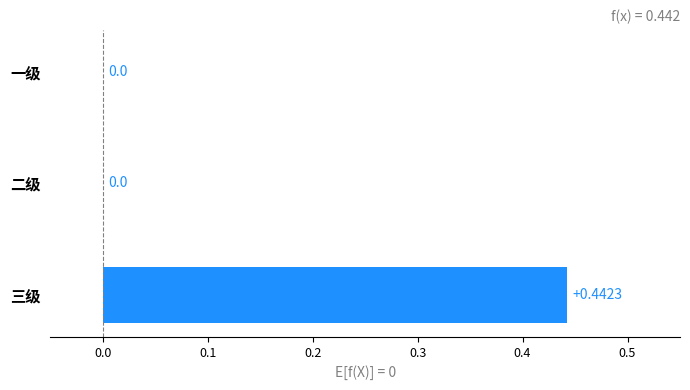

What is the change in value from 一级 to 三级?

+0.4